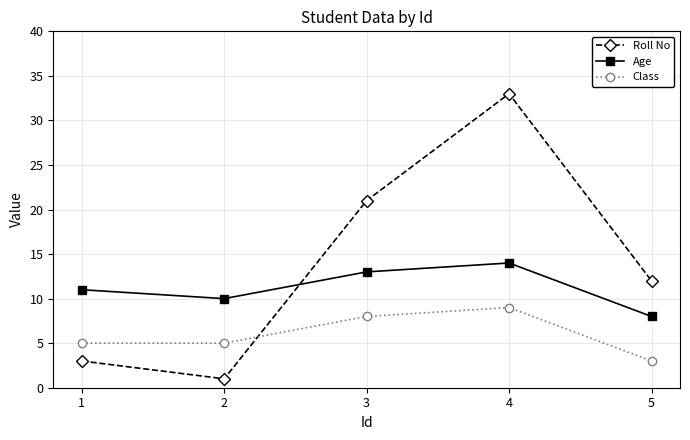

Reading left to right, transcribe all the data shown in this chart.

Roll No: 3	1	21	33	12
Age: 11	10	13	14	8
Class: 5	5	8	9	3